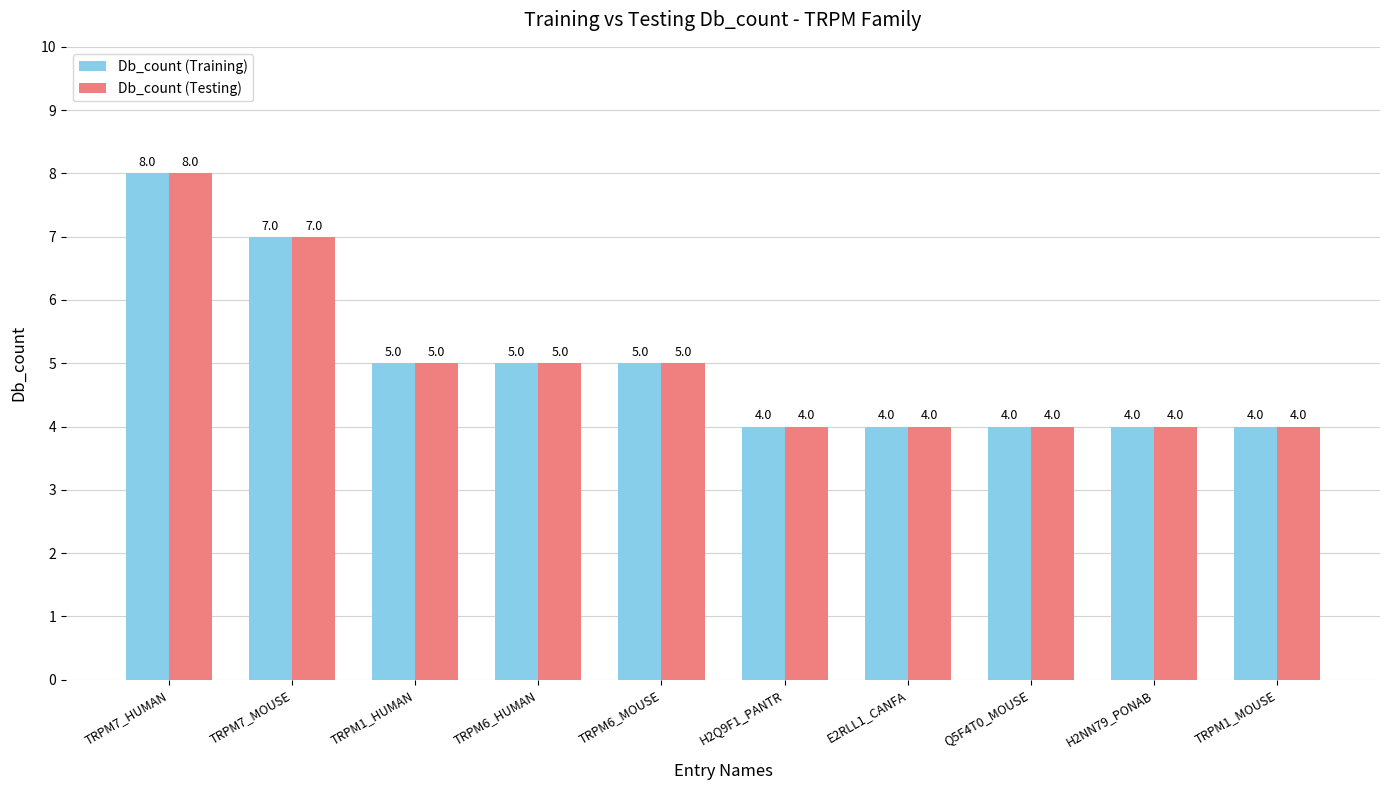

What is the value of the Db_count (Testing) bar at the 3rd from the left?

5